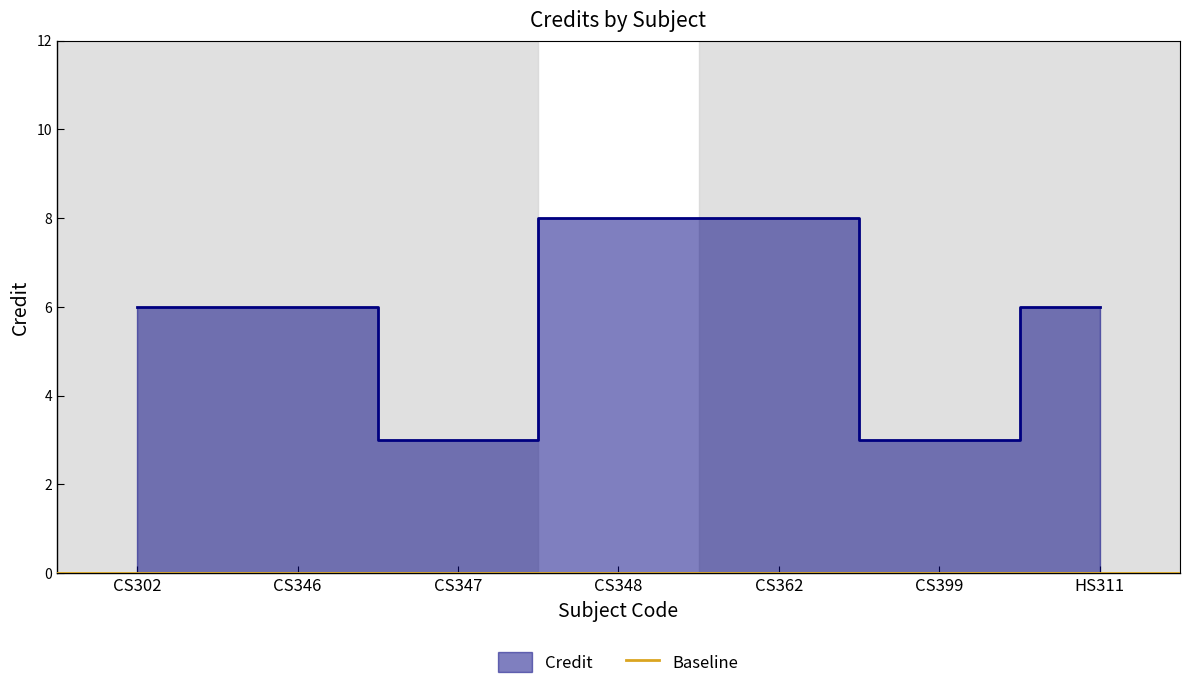

Rank the categories by value from lowest to highest.

CS347, CS399, CS302, CS346, HS311, CS348, CS362